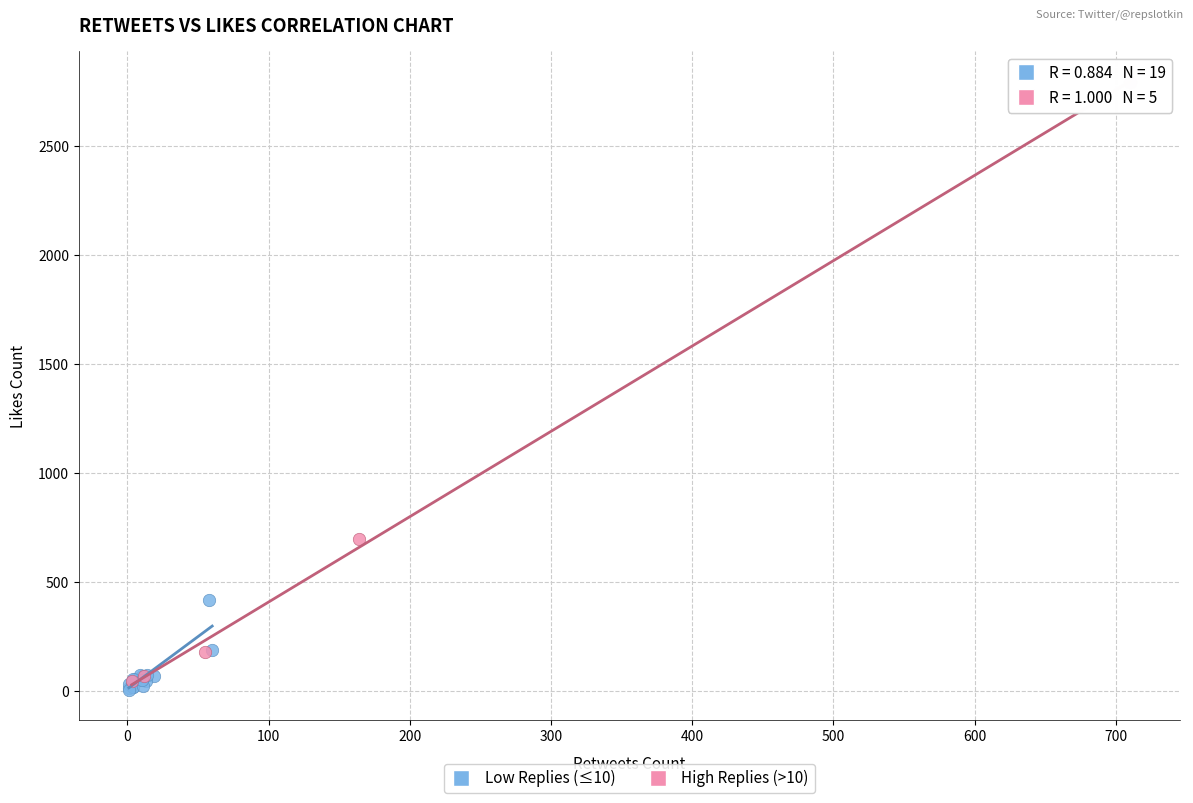

Which series has the widest spread of Y values?

High Replies (>10)